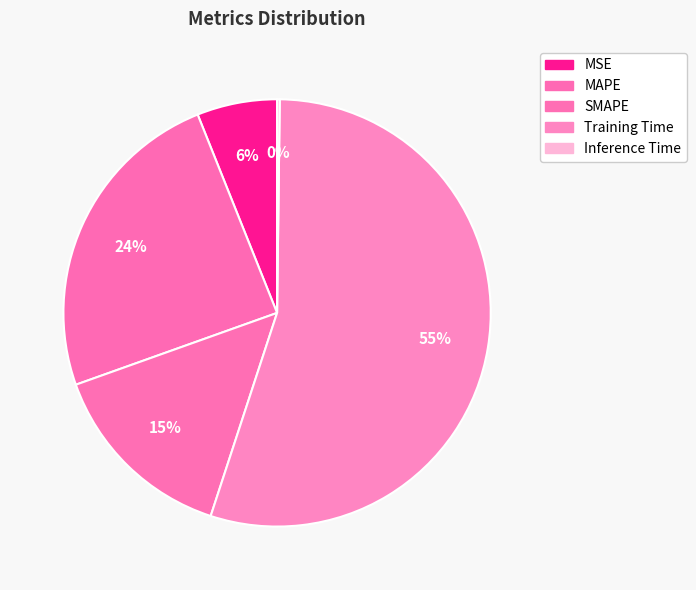

To the nearest percent, what percentage of the pie is SMAPE?

15%